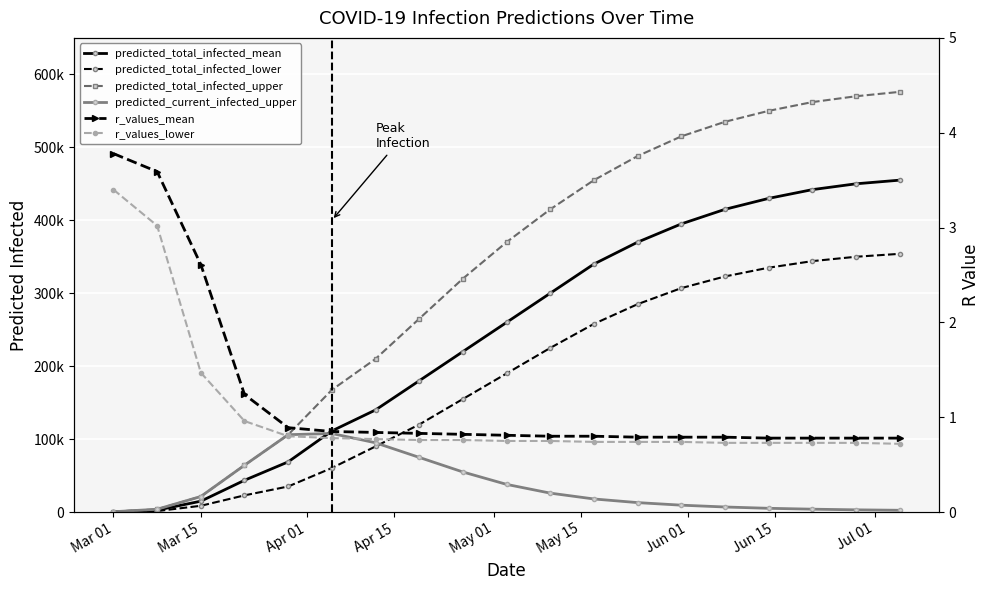

What is the spread (max minus min) of values at Mar 15?

21371.5